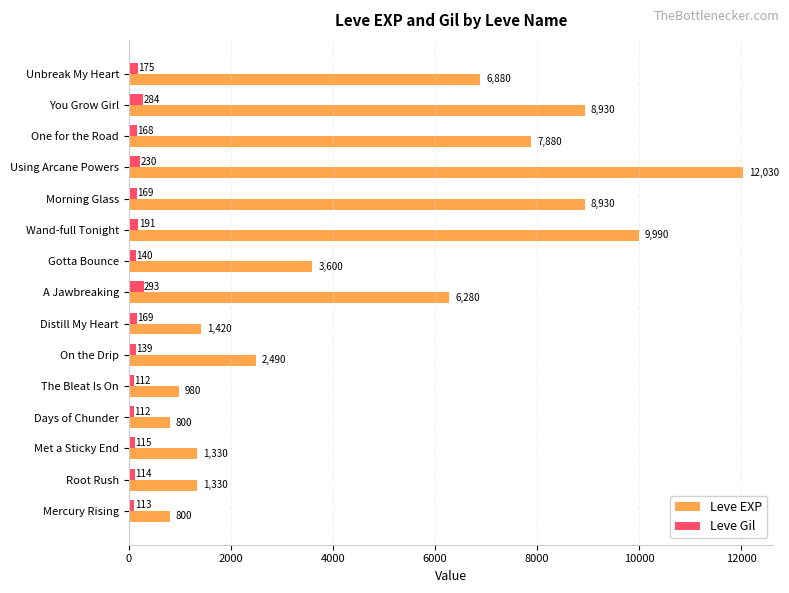

Which series has the largest total across all categories?

Leve EXP